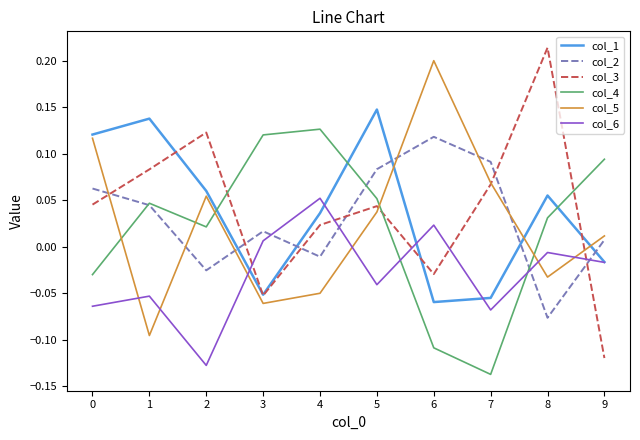

In col_3, how many points are lower than both neighbors (excluding endpoints)?

2